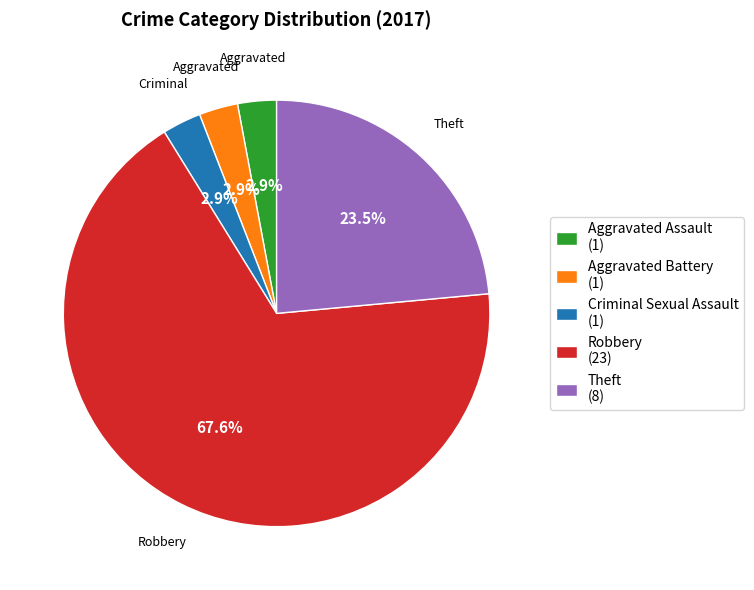

Is it true that Robbery is 54% of the pie?

False